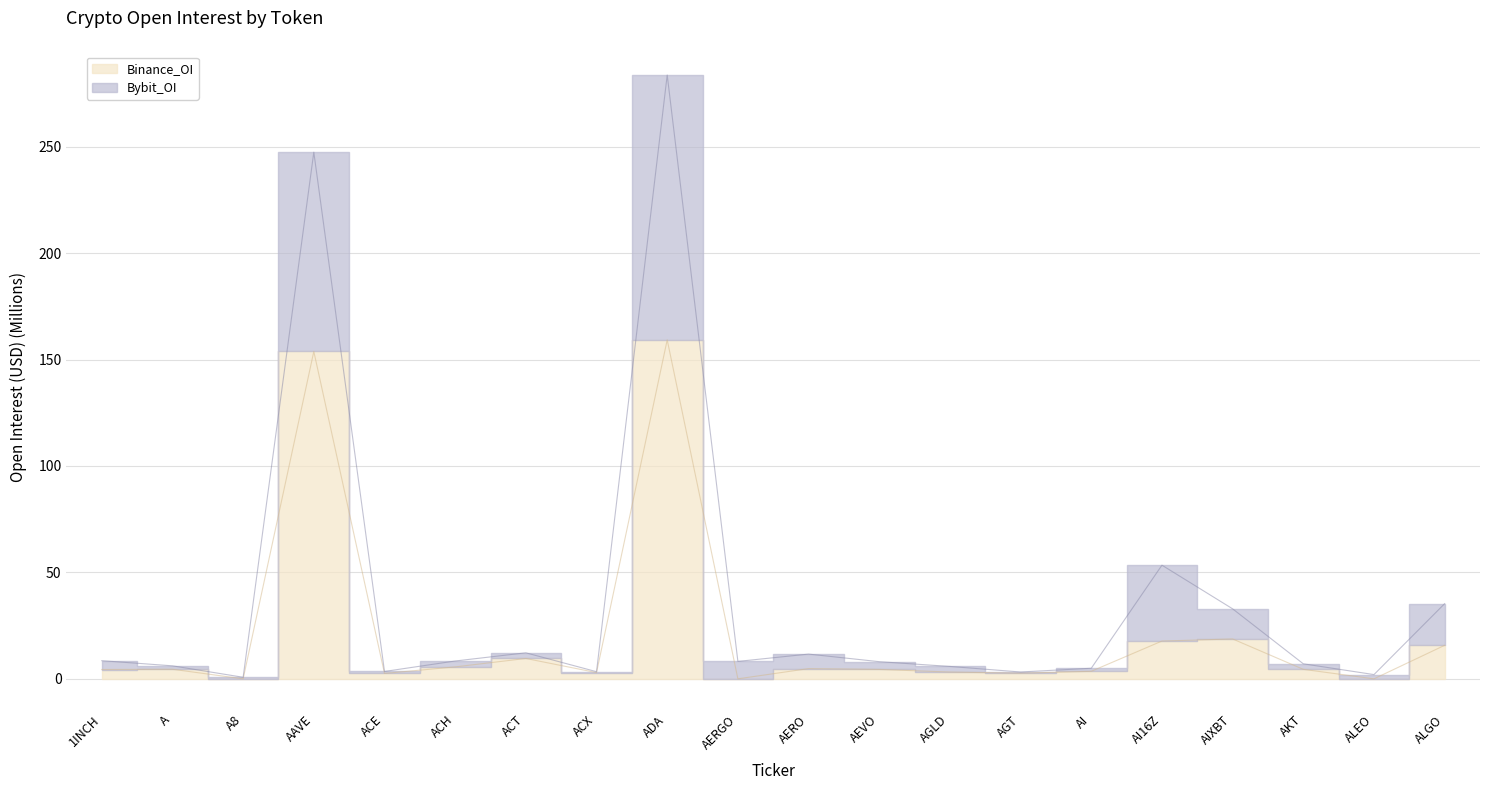

What is the approximate value of Bybit_OI at 1INCH?

8.5